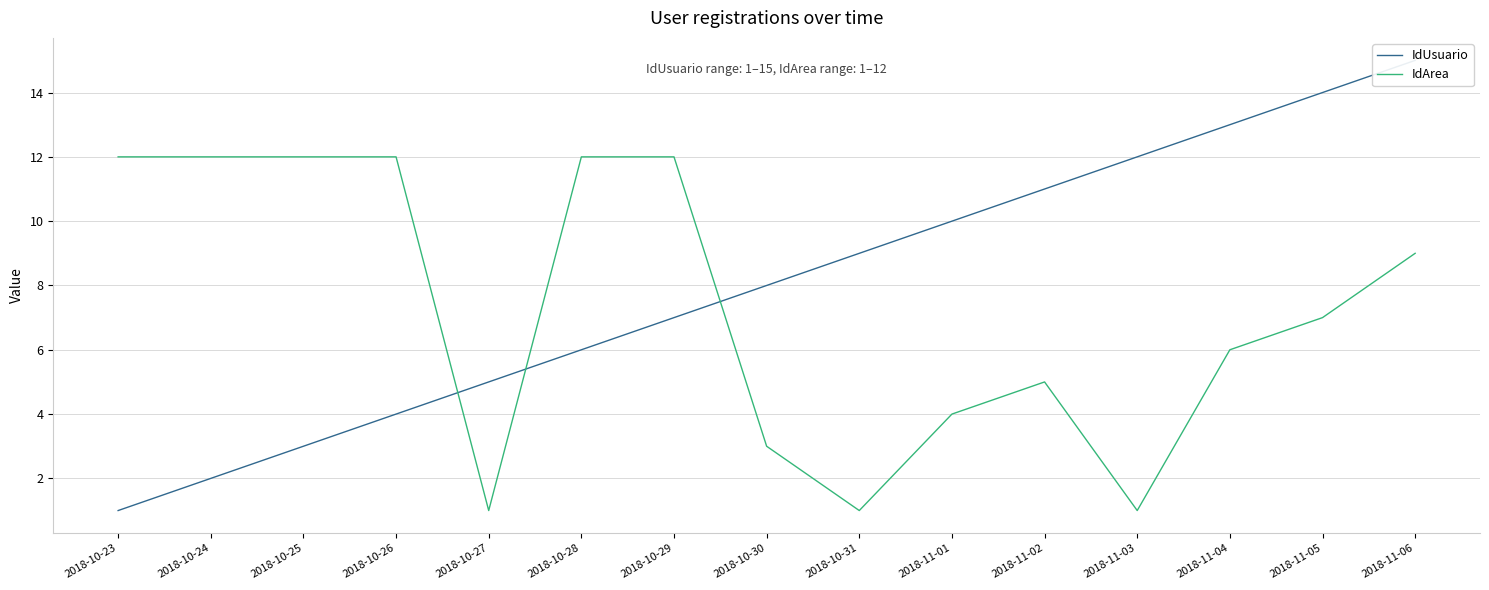

Read the IdUsuario value at 2018-10-27, to the nearest 5.

5